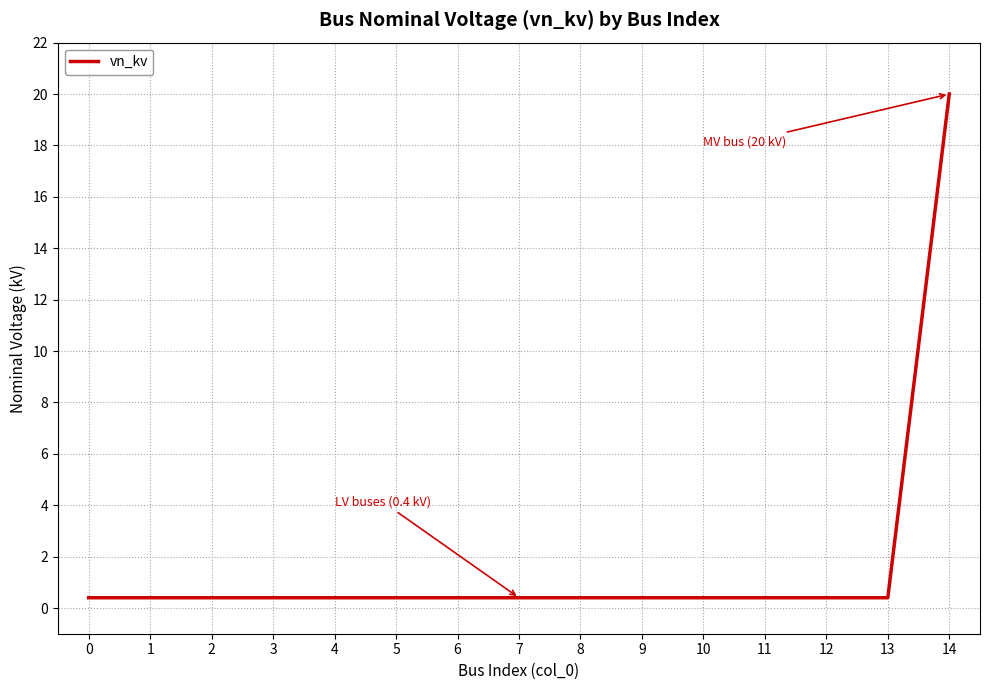

Which category has the highest value across all series?

14